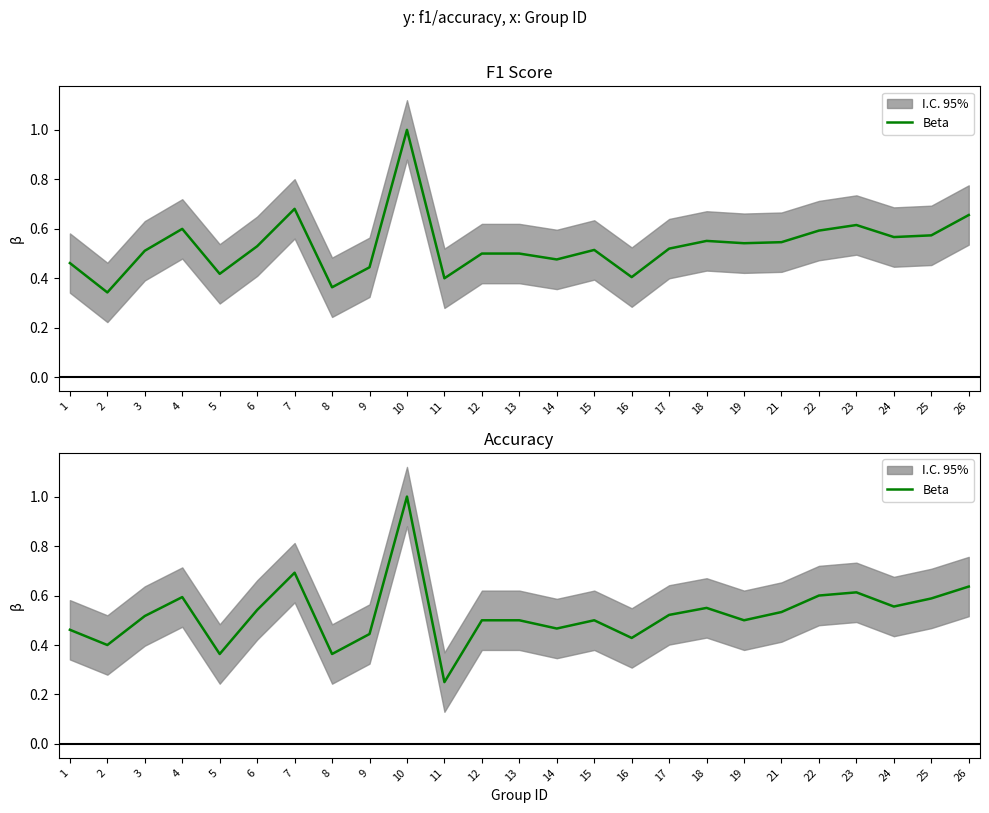

True or false: there are more than 0 points higher than both neighbors.

True